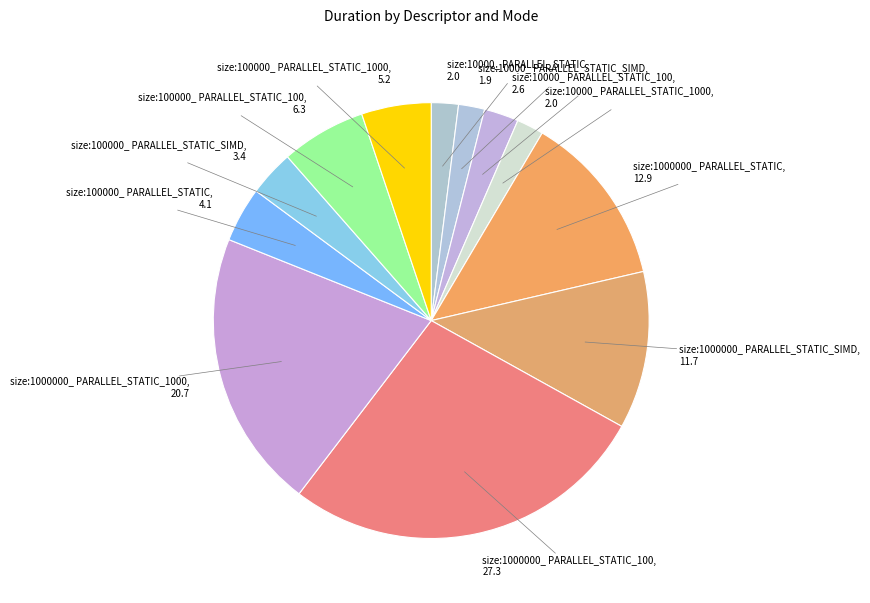

How many segments does this pie chart have?

12